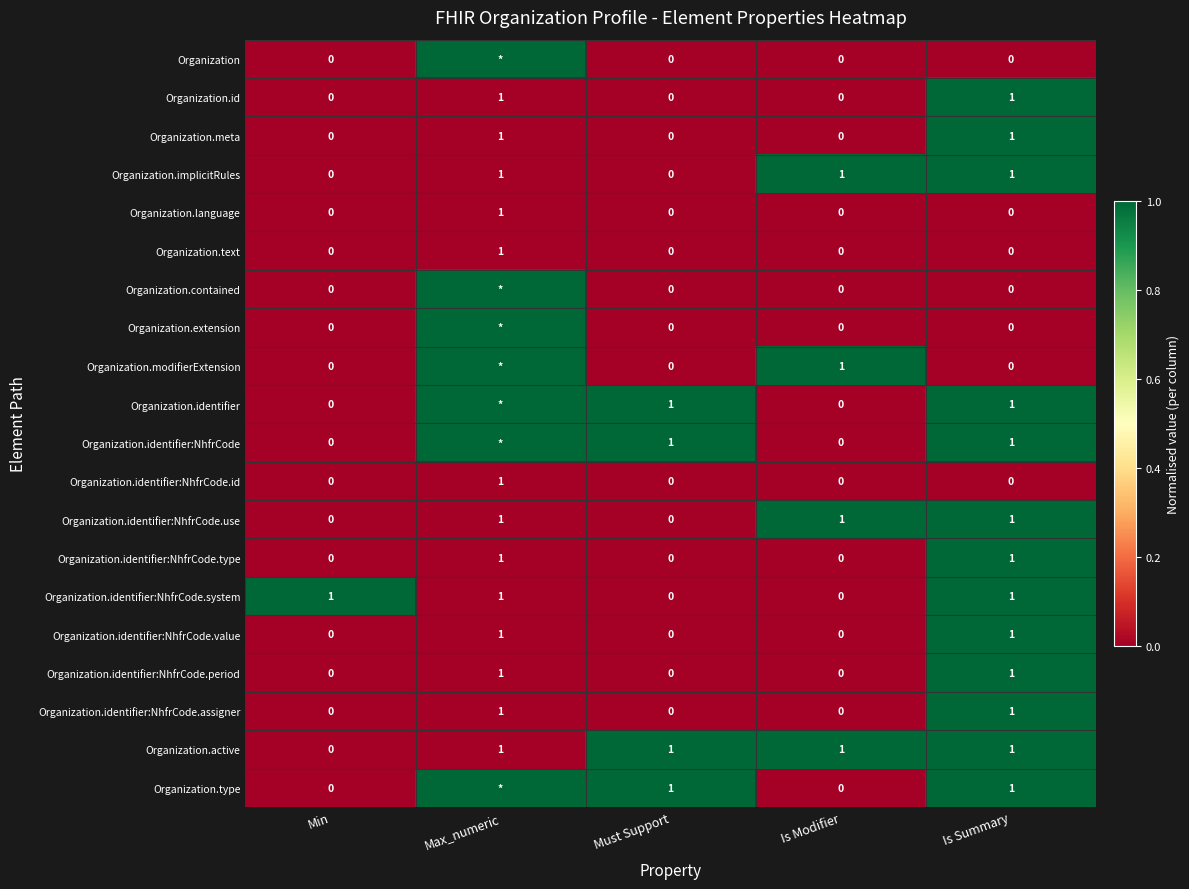

Between Min and Is Modifier, which is larger?

Min